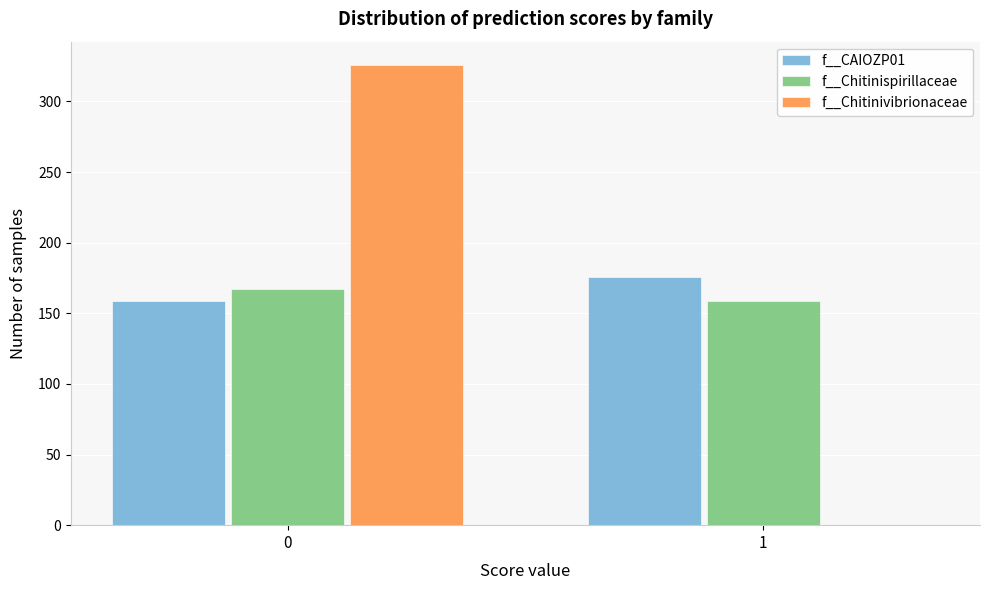

Reading left to right, transcribe all the data shown in this chart.

f__CAIOZP01: 0=159	1=176
f__Chitinispirillaceae: 0=167	1=159
f__Chitinivibrionaceae: 0=326	1=0